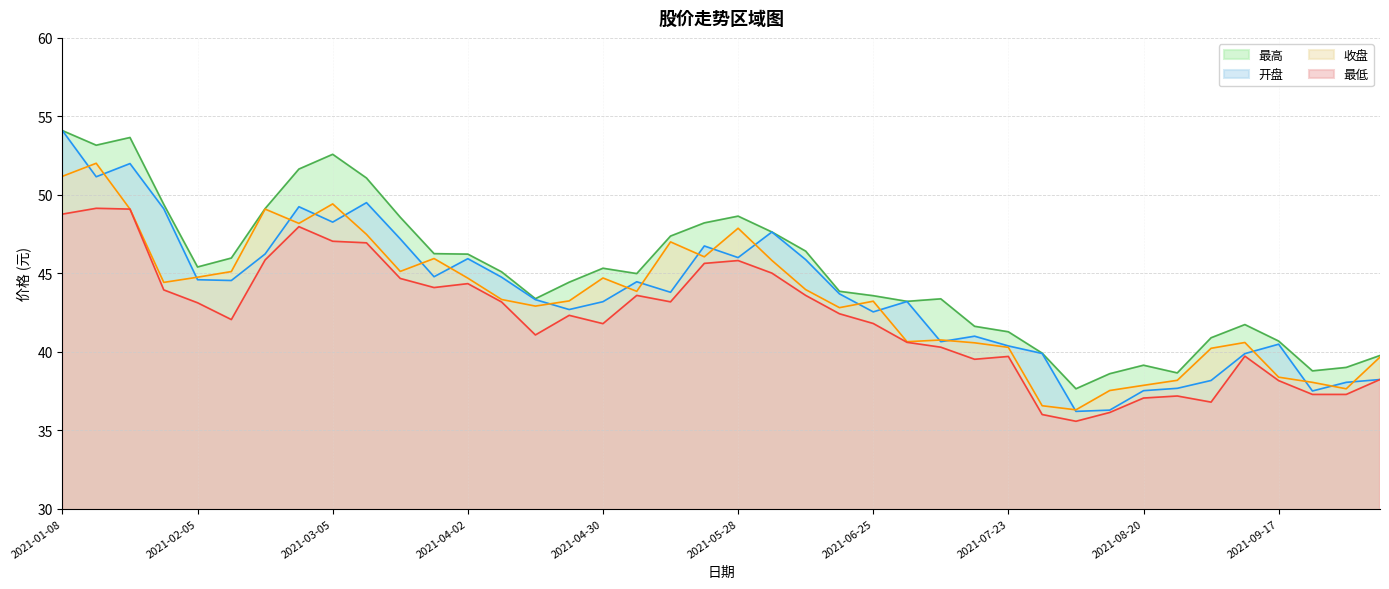

What is the sum of all 开盘 values?

1746.3